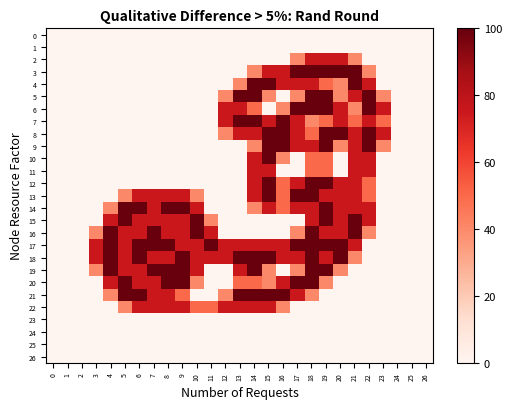

What is the maximum value shown in the chart?

100.0